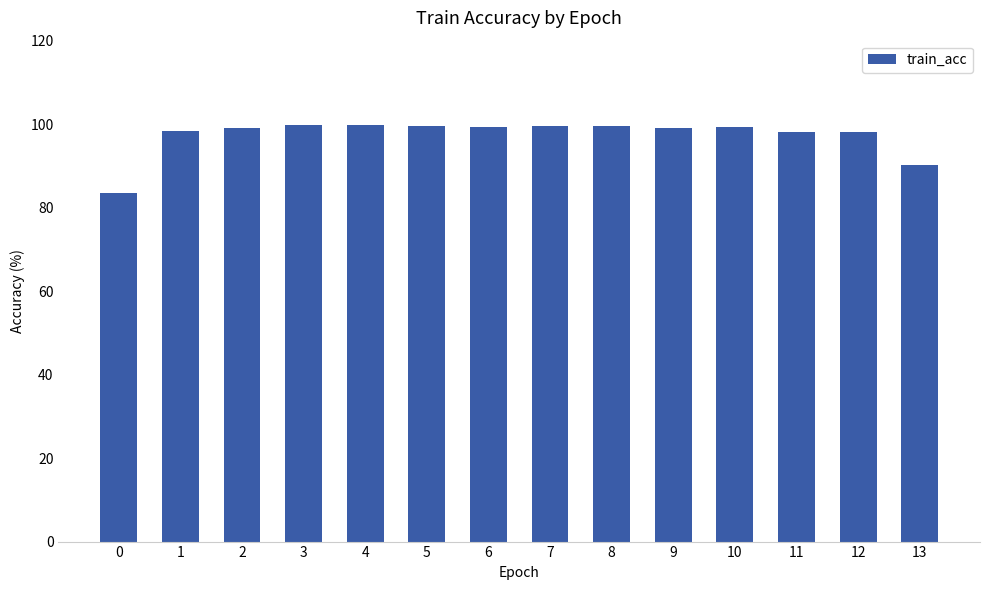

What is the approximate value at 0?

83.4